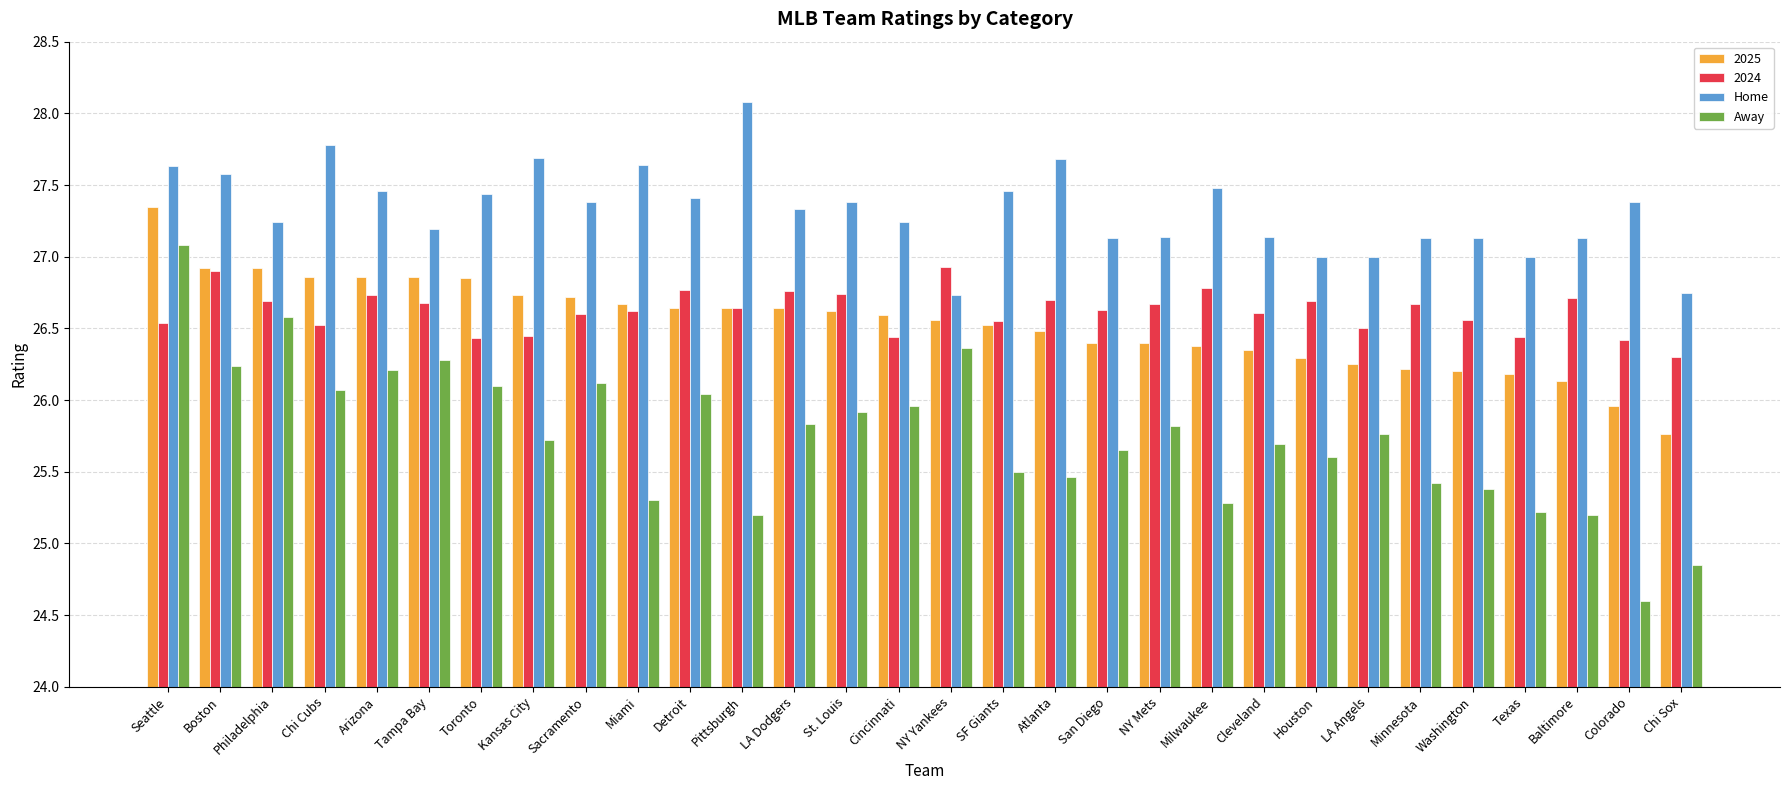

At which category is the sum across all series the highest?

Seattle